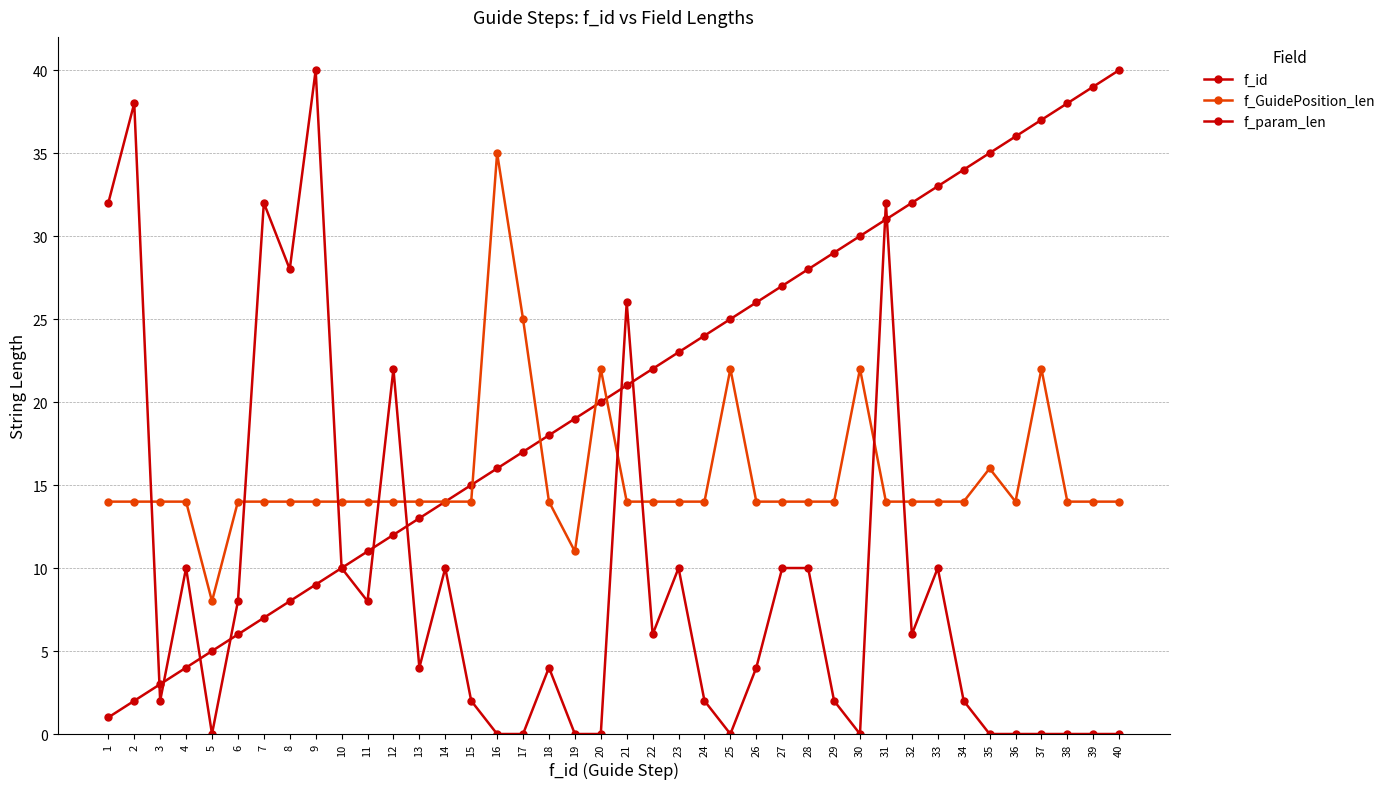

What is the value of the f_id point at the 11th from the left?

11